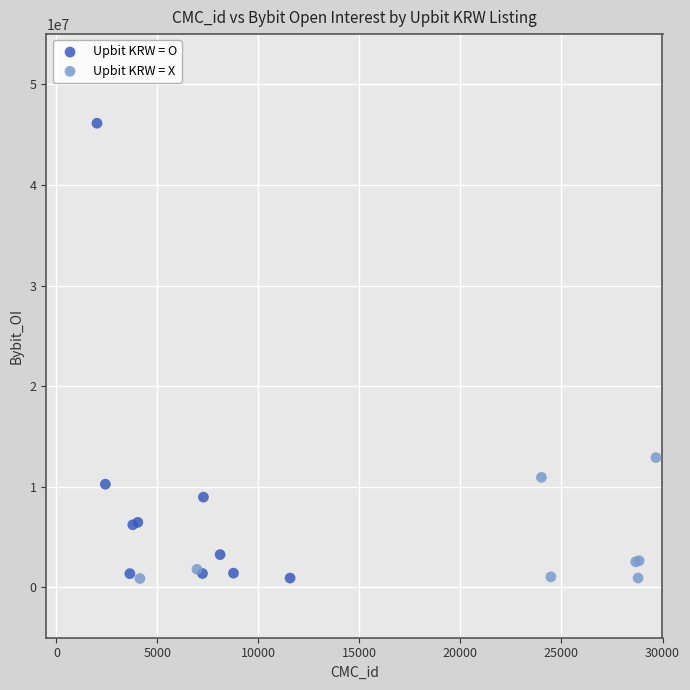

Which series reaches the maximum Y coordinate?

Upbit KRW = O